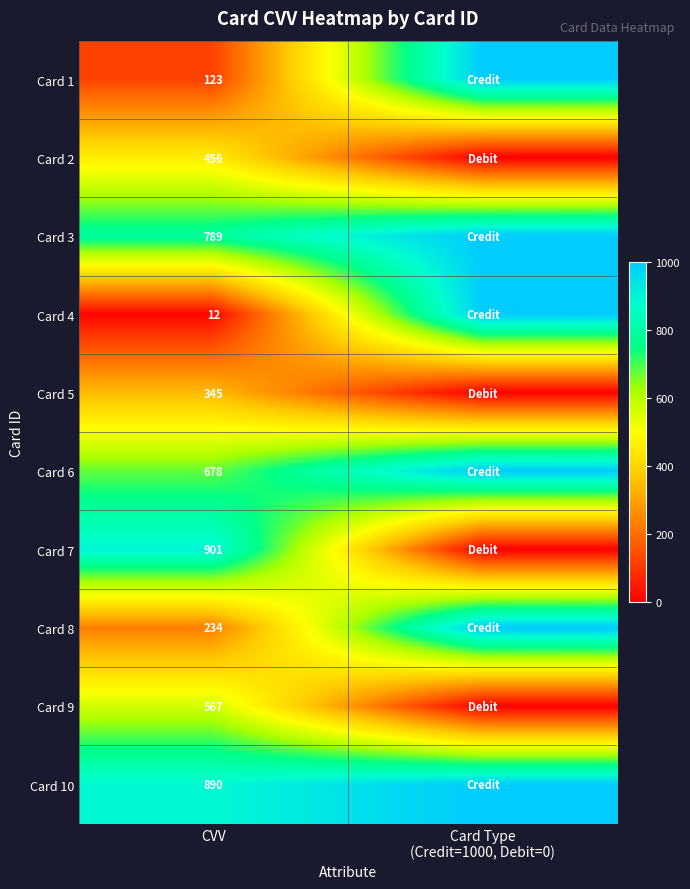

At CVV, list the series in order from largest to smallest.

Card 7, Card 10, Card 3, Card 6, Card 9, Card 2, Card 5, Card 8, Card 1, Card 4